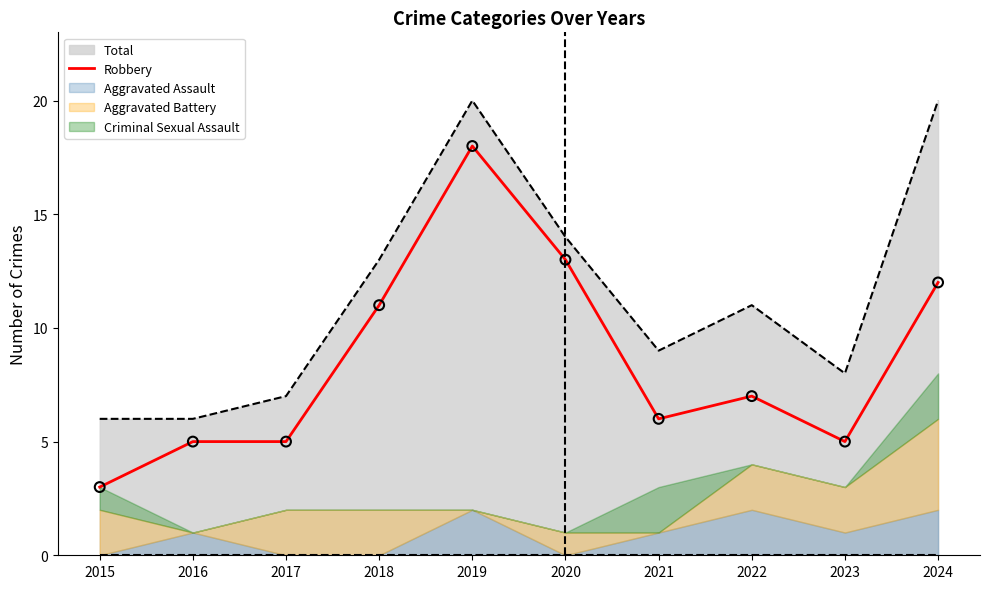

Approximately how many times larger is the value at 2016 compared to 2019?

0.3